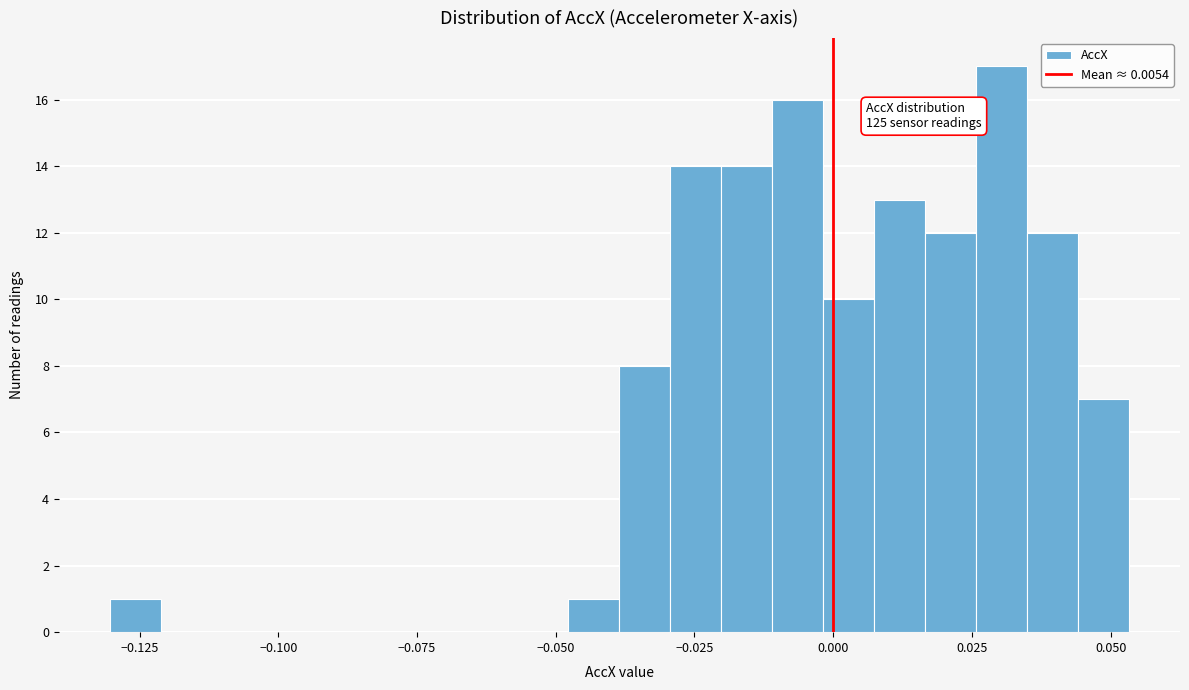

Around what value on the x-axis is the tallest bar? Give the approximate position of its centre, as read against the axis.

0.030